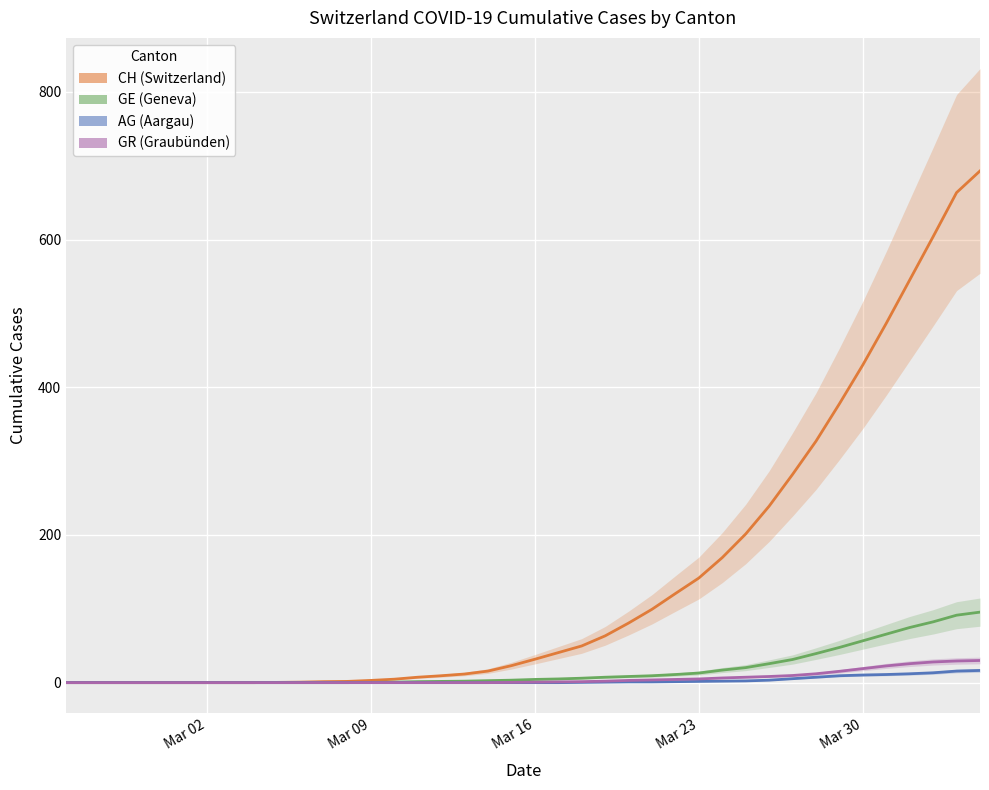

What is the average value of the CH series?

143.1